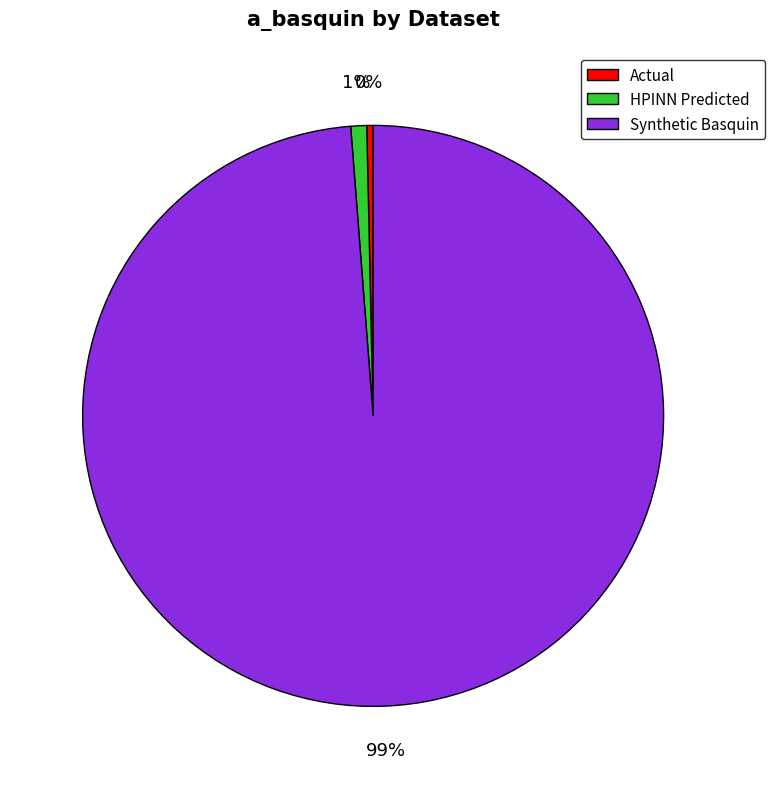

Rank the categories by value from lowest to highest.

Actual, HPINN Predicted, Synthetic Basquin